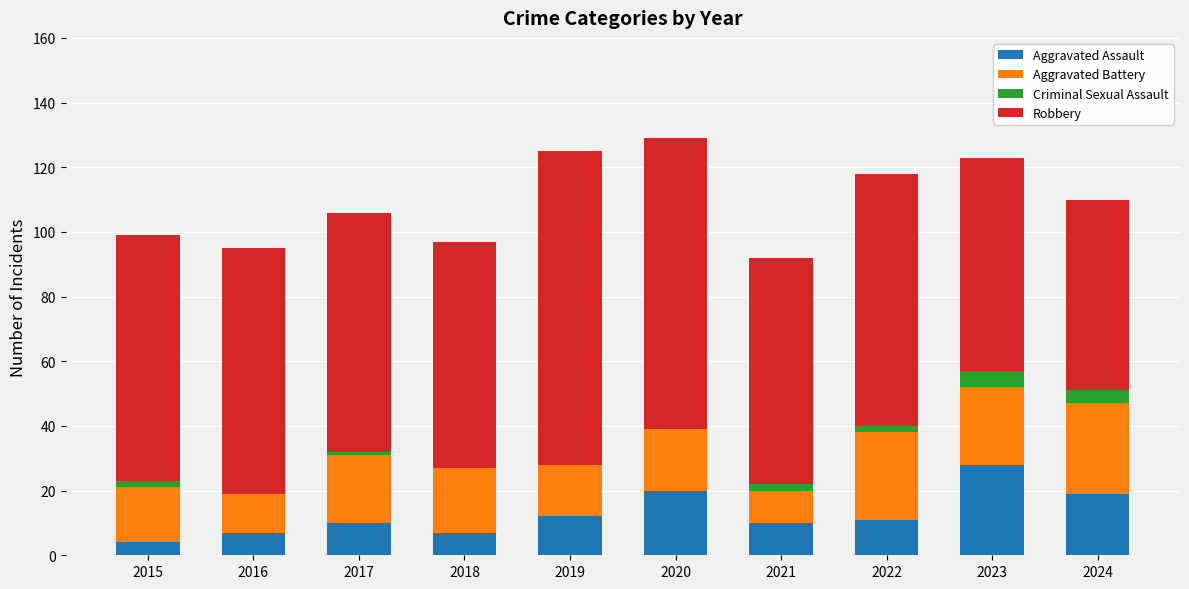

What value does the Aggravated Assault series have at 2018?

7